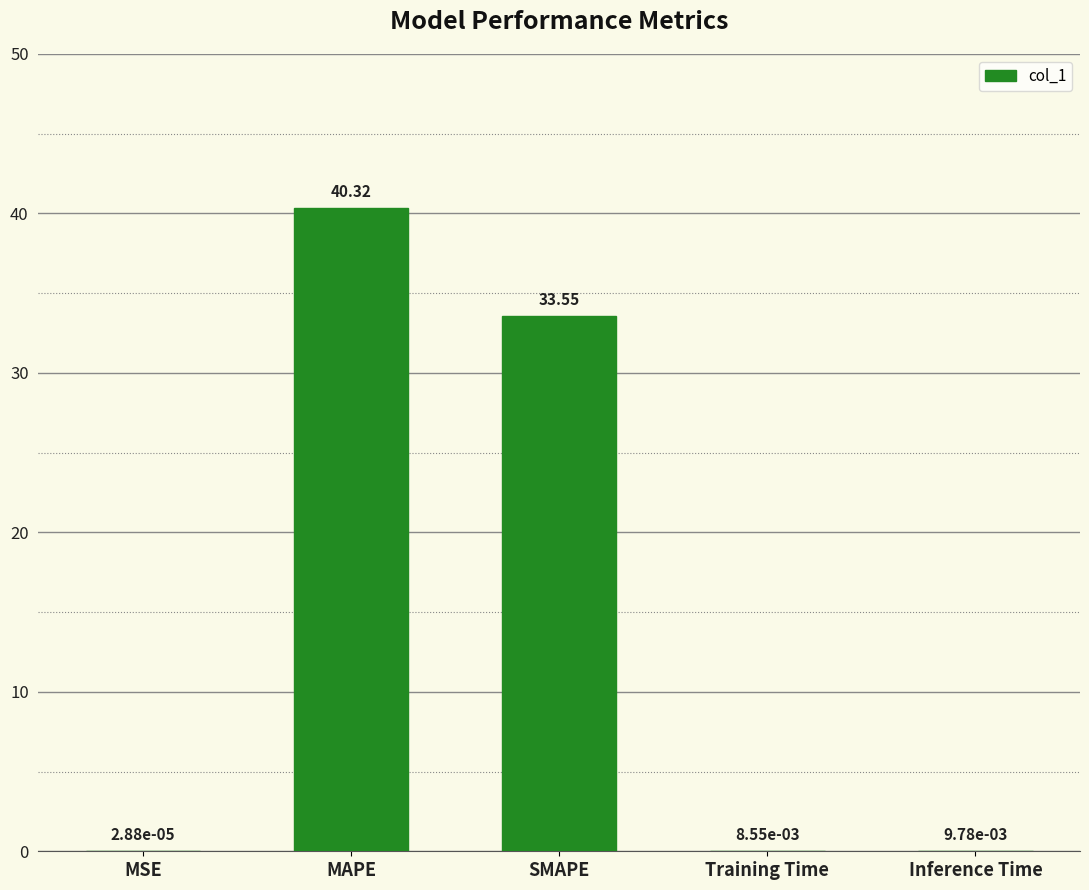

Which has a higher value, MSE or Training Time?

Training Time